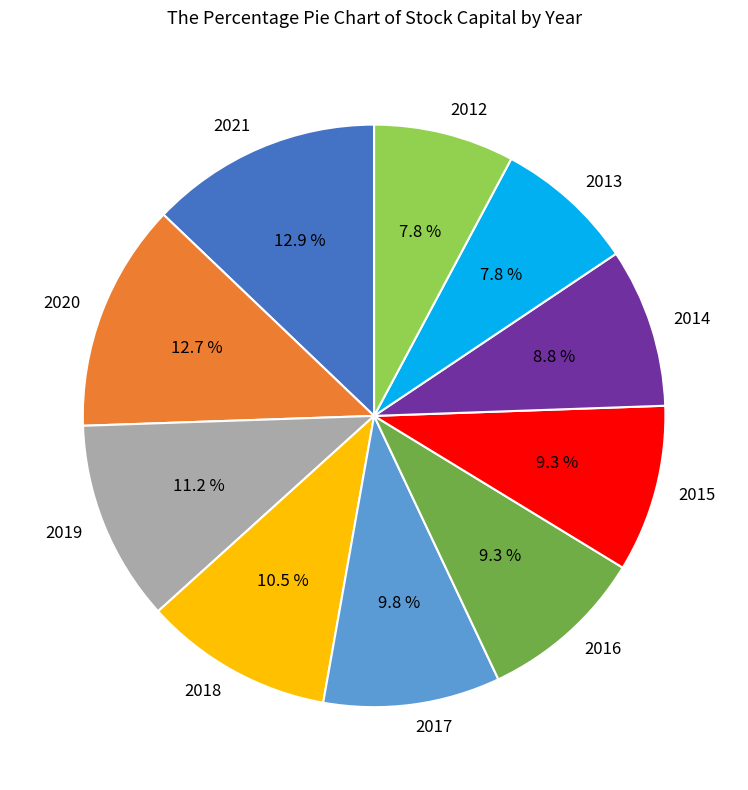

Is there any slice that represents more than half of the pie?

No